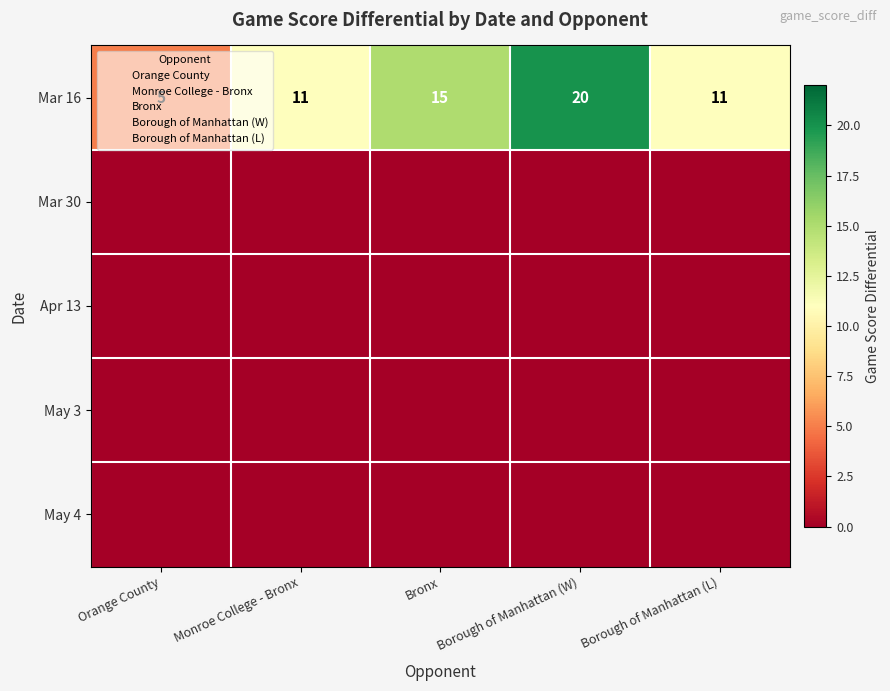

How many values in the Mar 16 series are below 11?

1